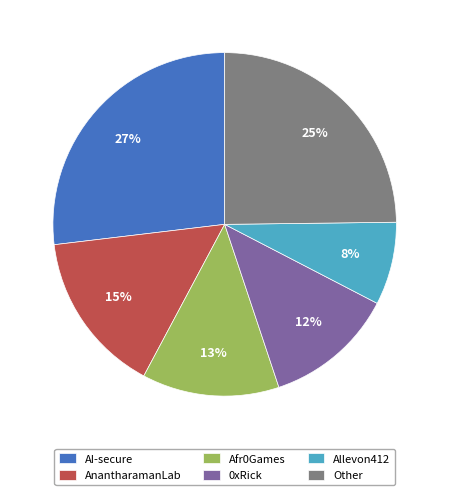

Is the sum of AnantharamanLab and AI-secure greater than half?

No